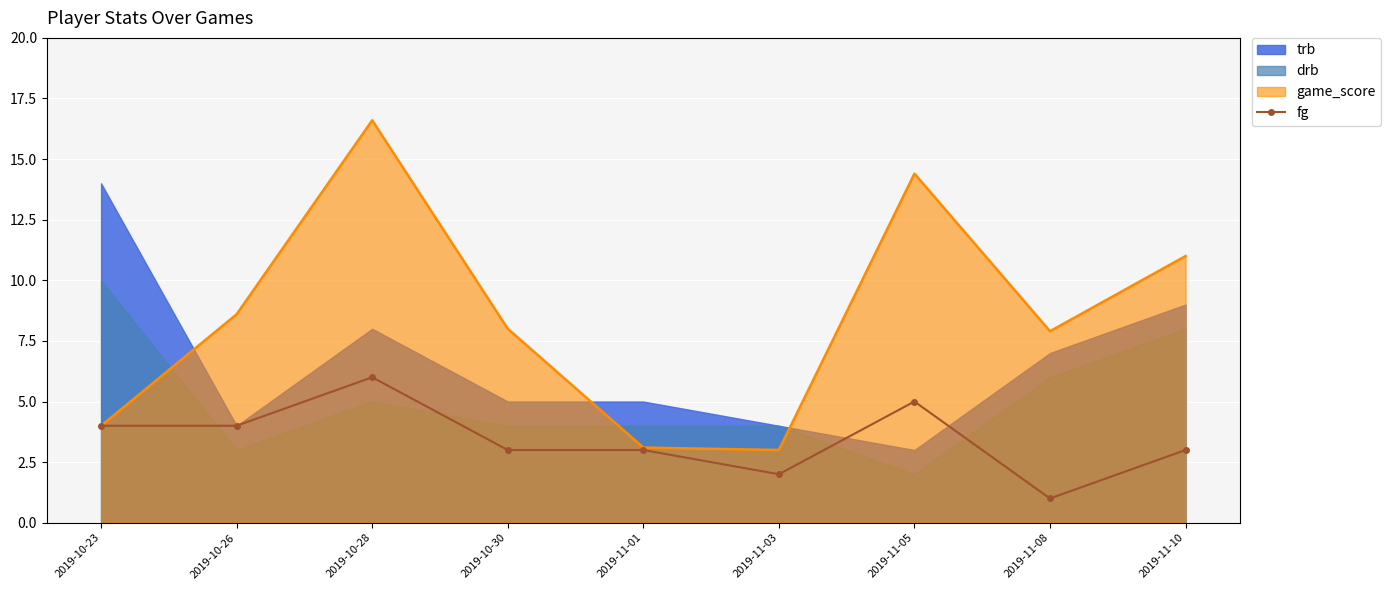

Which category has the highest value in the game_score series?

2019-10-28